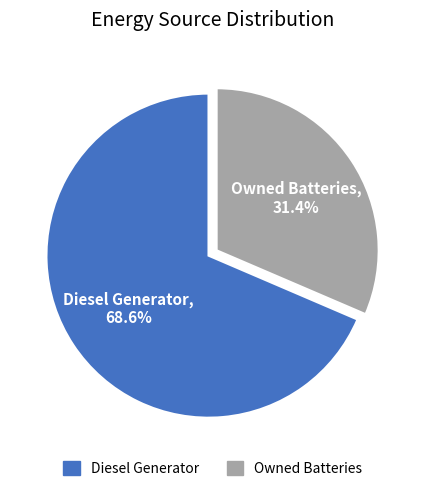

Is there a majority slice in this chart?

Yes